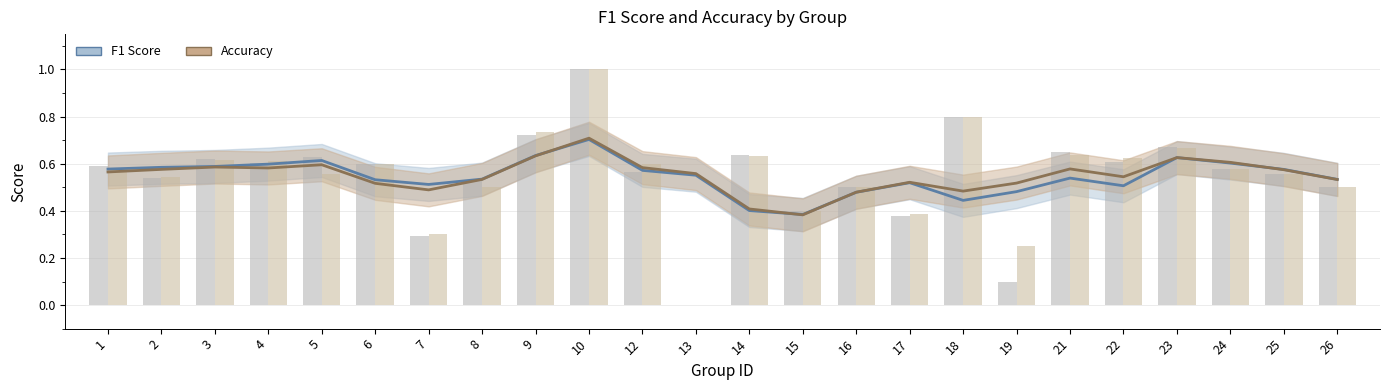

Count the f1_line values in the range 0 to 1.

24